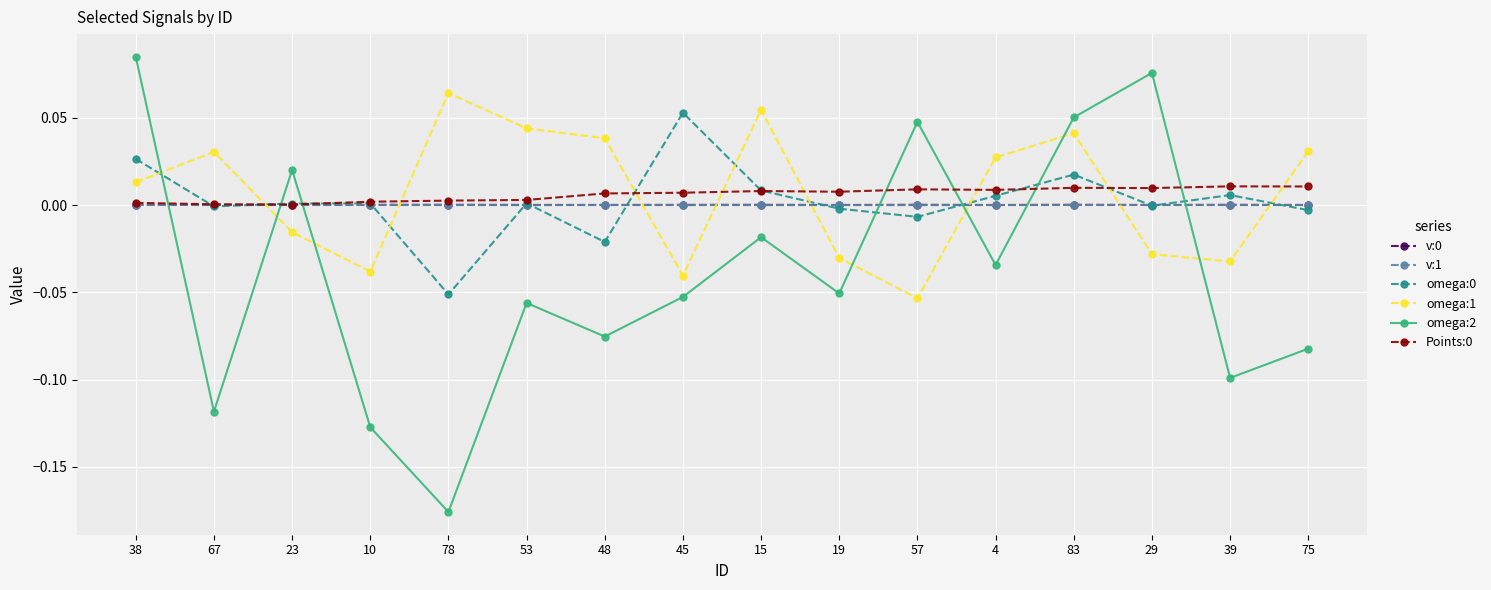

True or false: v:1 and omega:1 intersect in this chart.

True